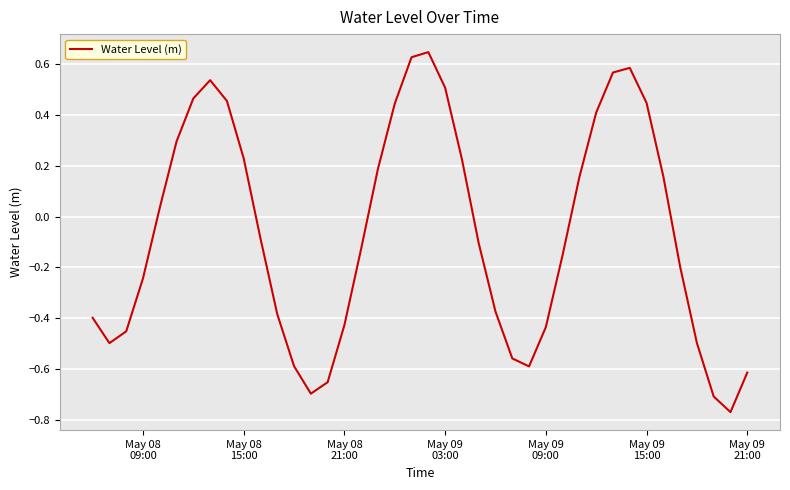

How many values are above zero?

18